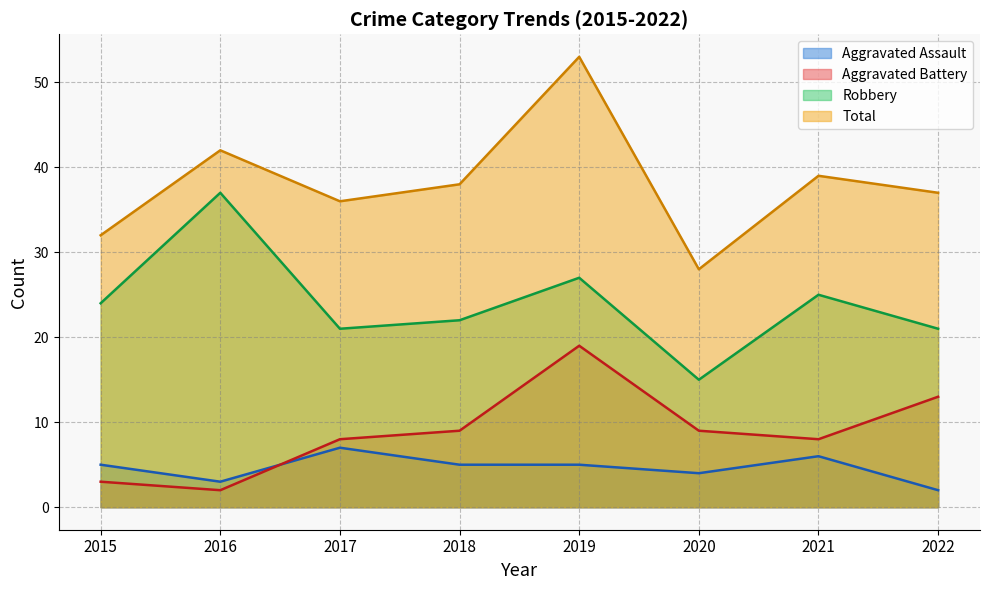

What is the average value of the Aggravated Battery series?

9